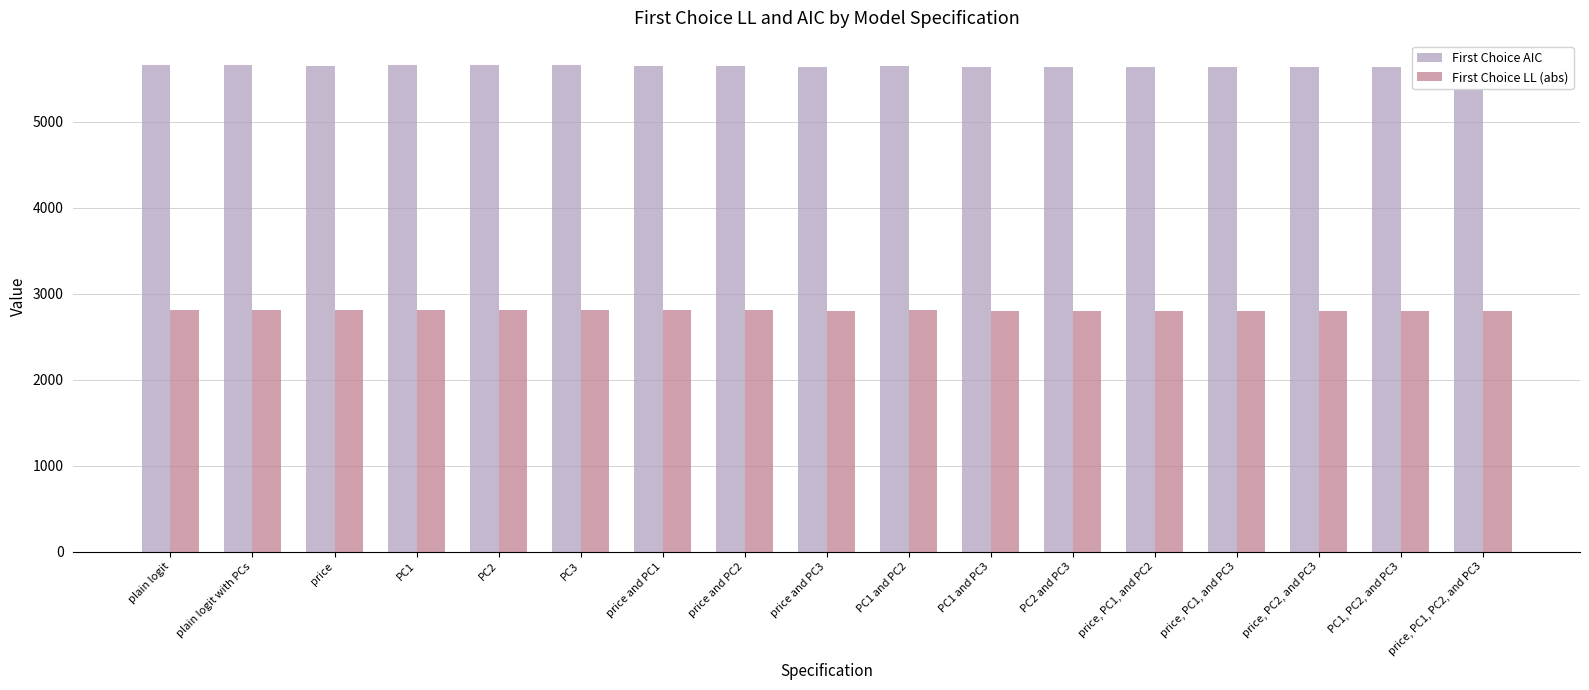

What value does the First Choice LL (abs) series have at PC1 and PC3?

2803.0